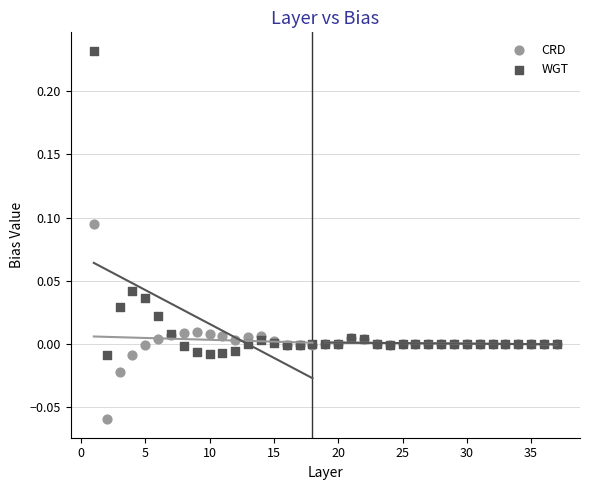

What is the X range (max minus min) for the scatter plot?

36.0